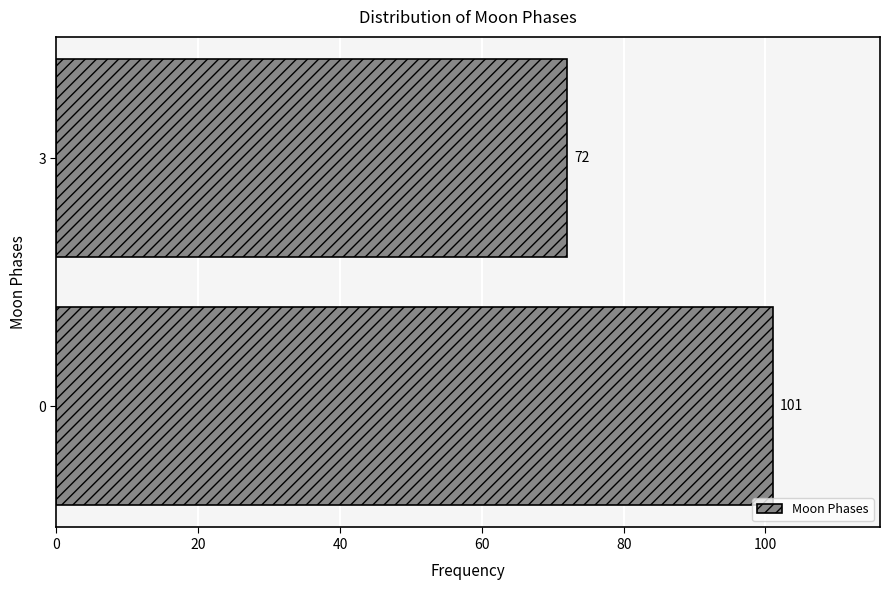

Reading top to bottom, extract all data points from this chart.

3=72	0=101